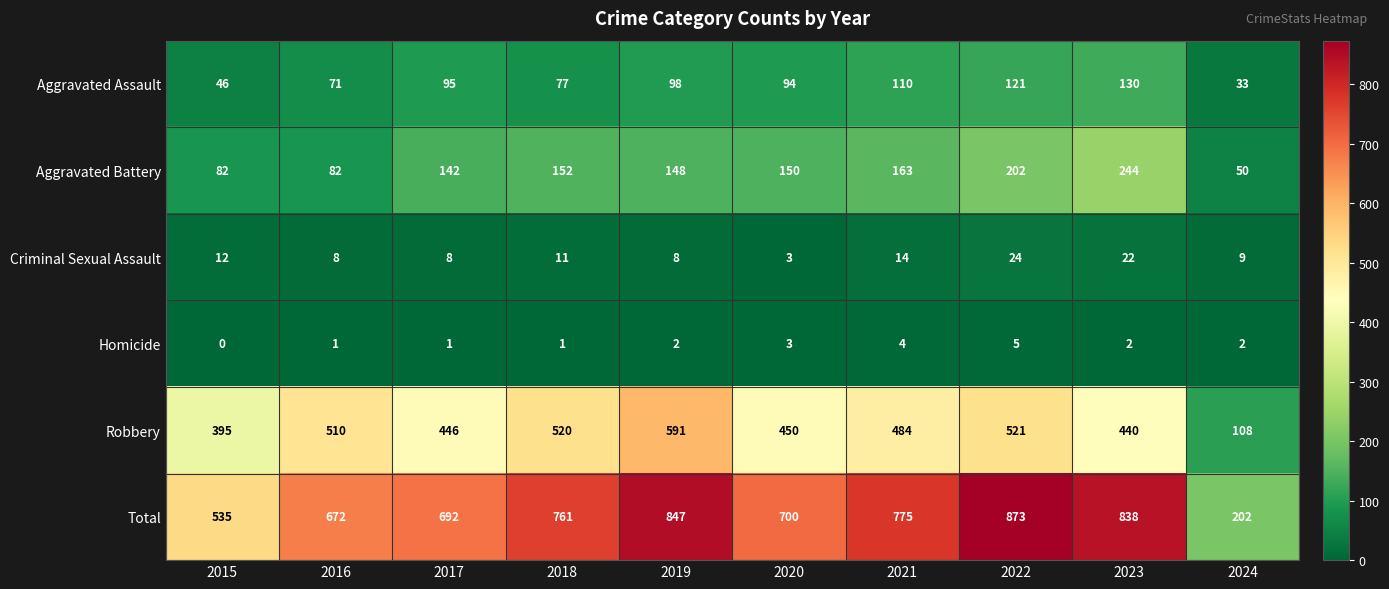

At which label is Robbery closest to 349?

2015